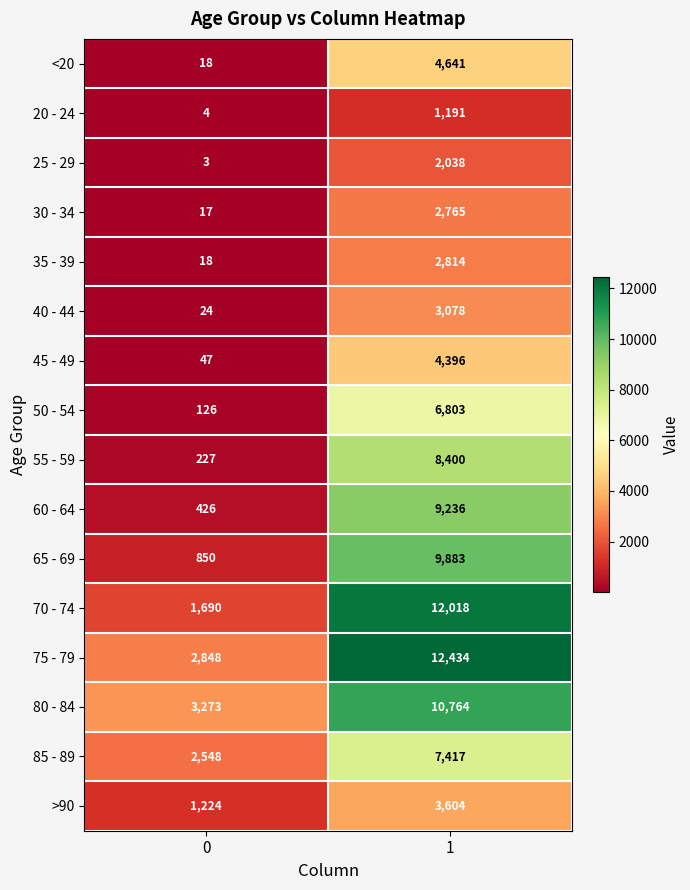

Which series changed the most between 0 and 1?

70 - 74